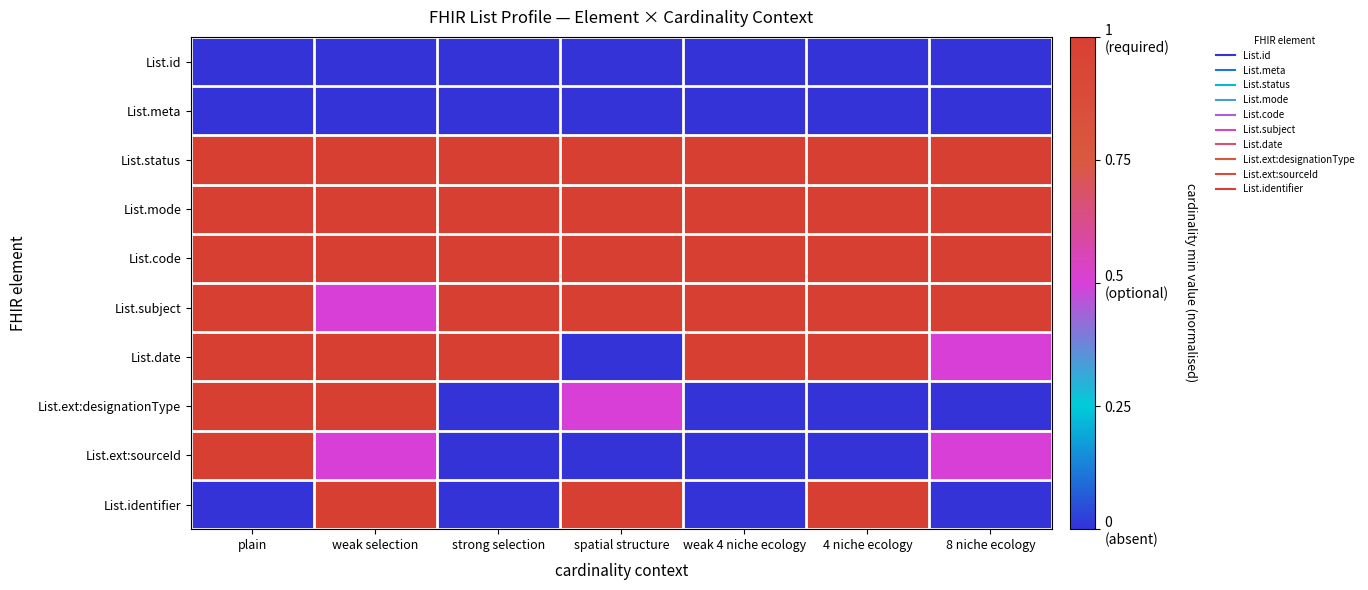

What is the spread (max minus min) of values at spatial structure?

1.0